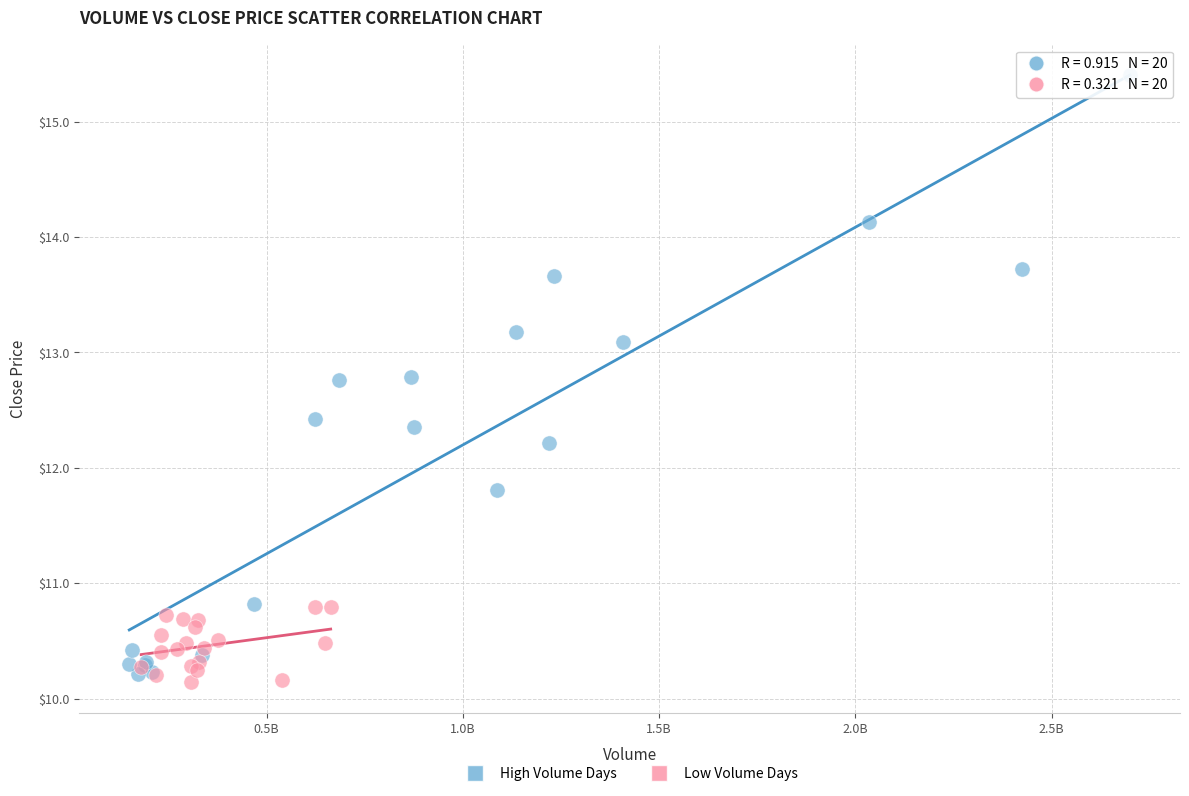

Which series has the widest spread of Y values?

High Volume Days